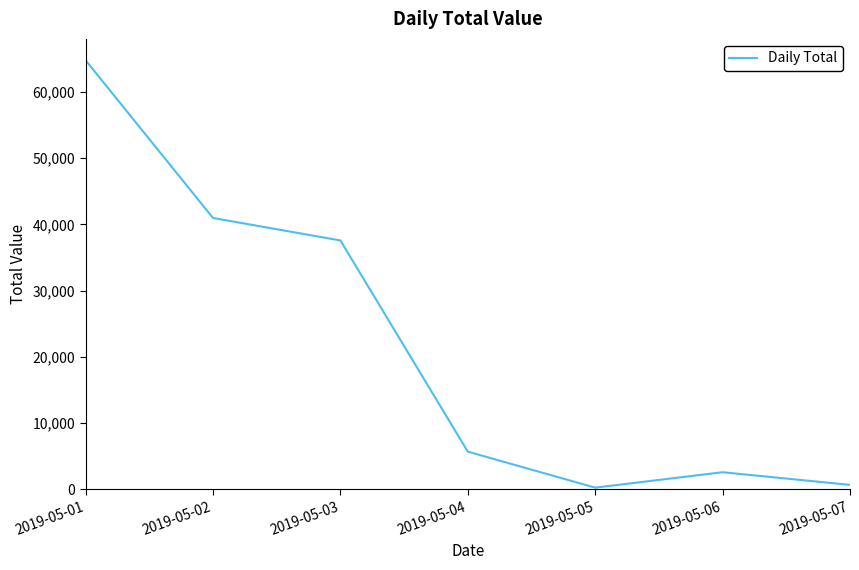

Reading left to right, list all the values displayed in this chart.

2019-05-01=64793	2019-05-02=40981	2019-05-03=37589	2019-05-04=5703	2019-05-05=267	2019-05-06=2597	2019-05-07=686